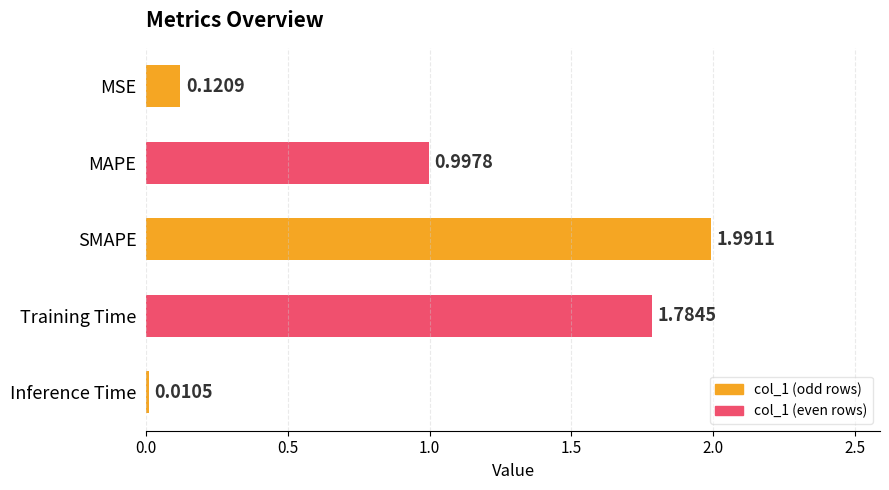

What is the difference between the maximum and minimum values?

2.0